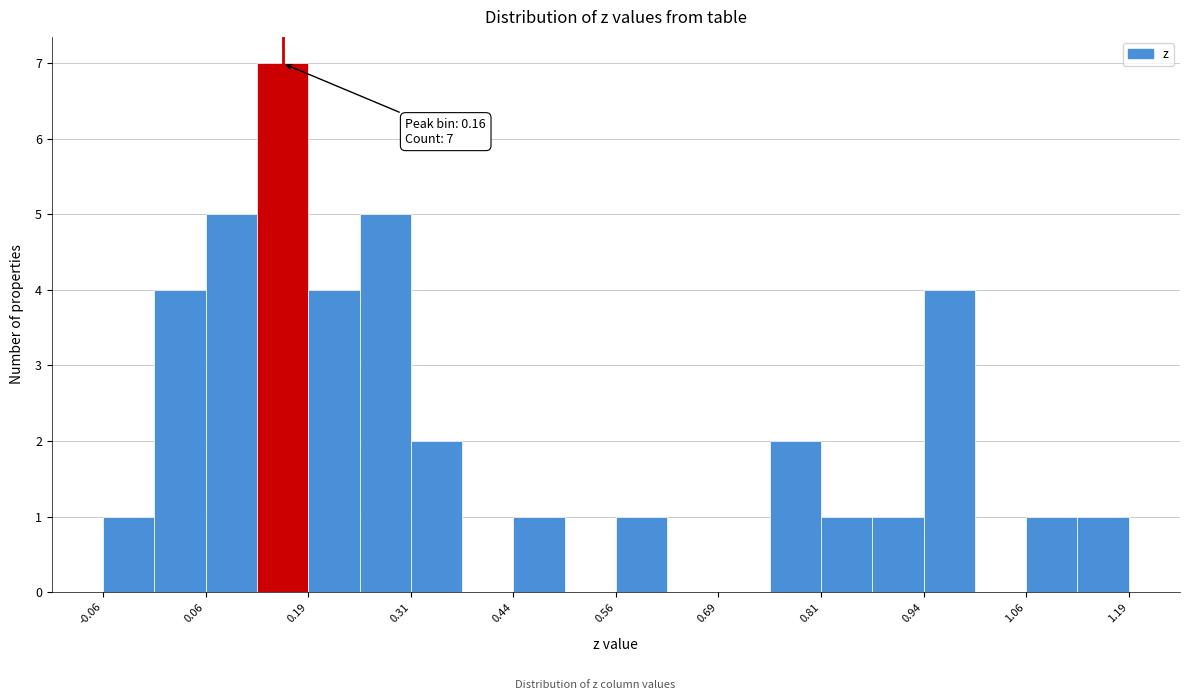

Around what value on the x-axis is the tallest bar? Give the approximate position of its centre, as read against the axis.

0.16